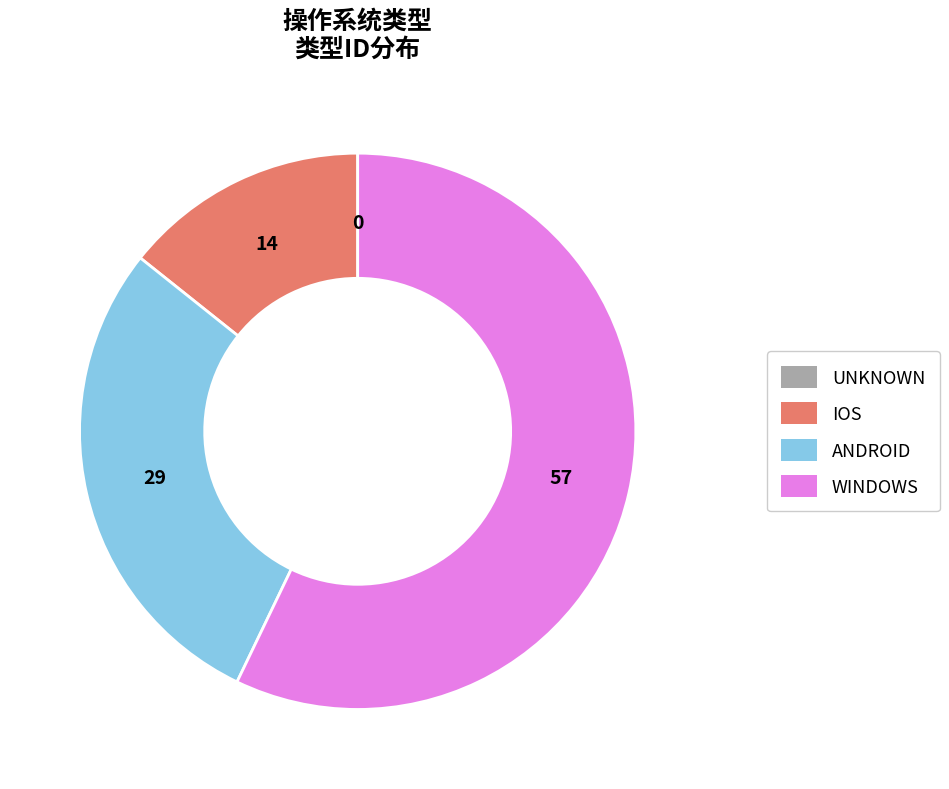

Approximately how many times larger is the value at WINDOWS compared to IOS?

4.0